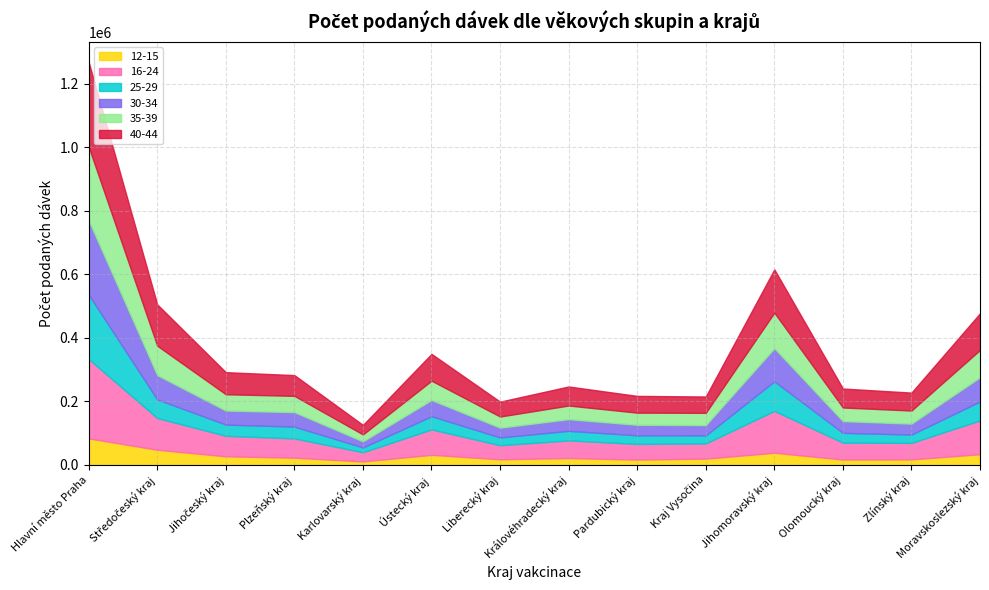

Which series ends up on top after the final intersection of 30-34 and 35-39?

35-39